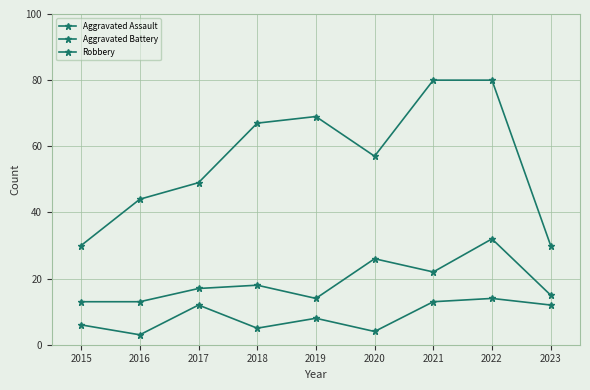

What is the sum of all Aggravated Assault values?

77